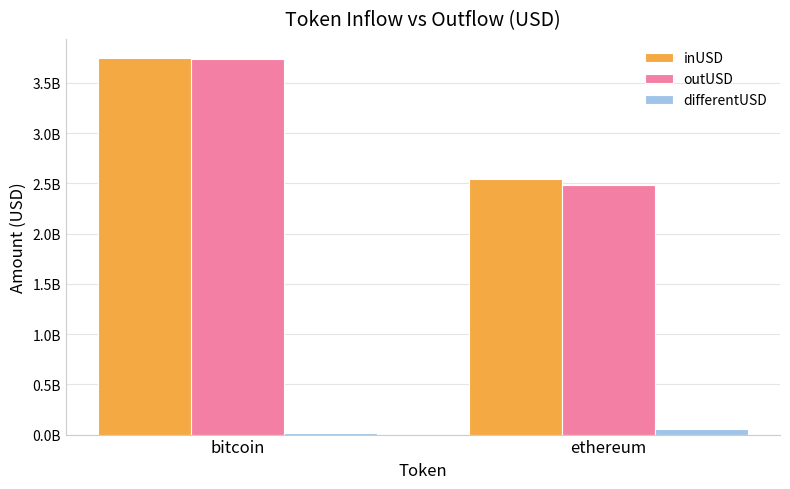

What are all the series names shown in the legend?

inUSD, outUSD, differentUSD